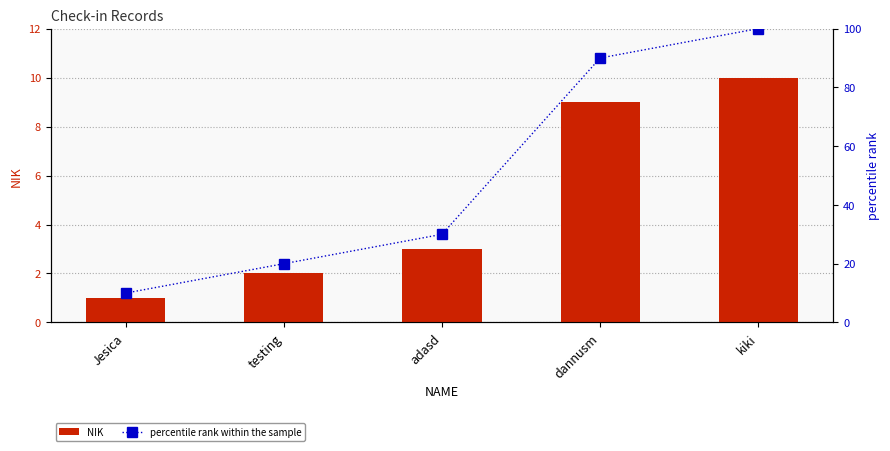

What is the average value of the NIK series?

5